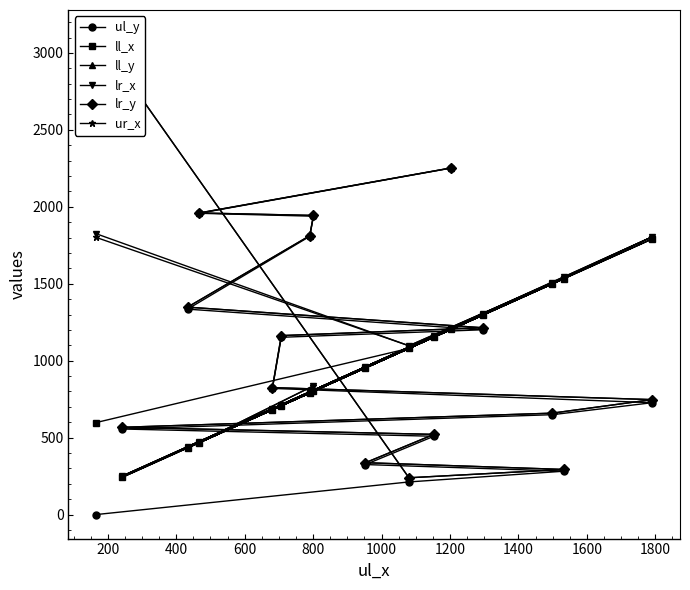

What is the highest value of the ul_y series?

2252